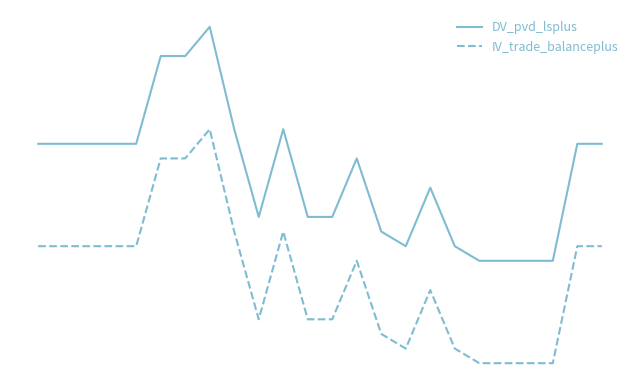

What is the minimum value for DV_pvd_lsplus?

-0.1